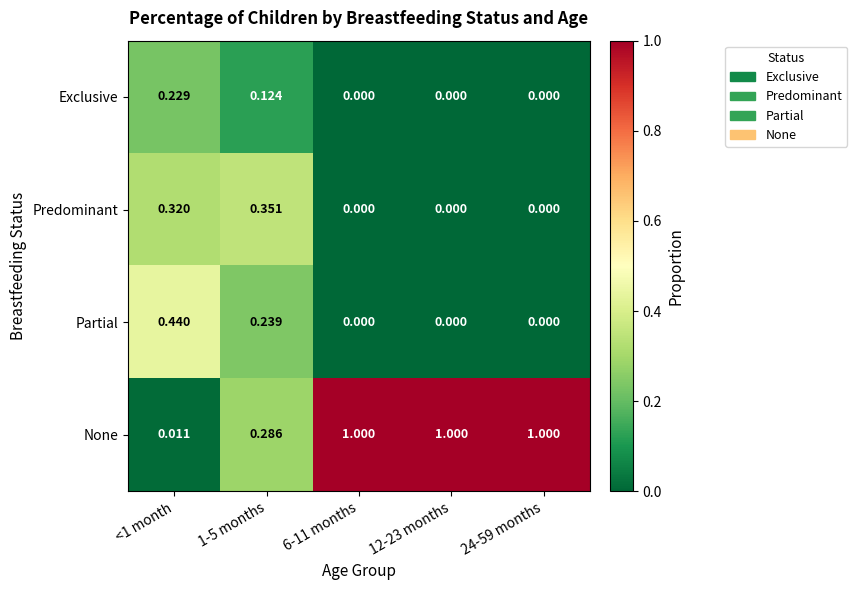

Which series has the largest total across all categories?

None